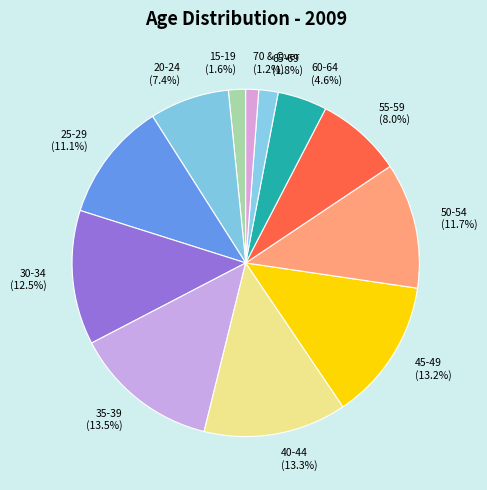

Does any single category account for the majority?

No